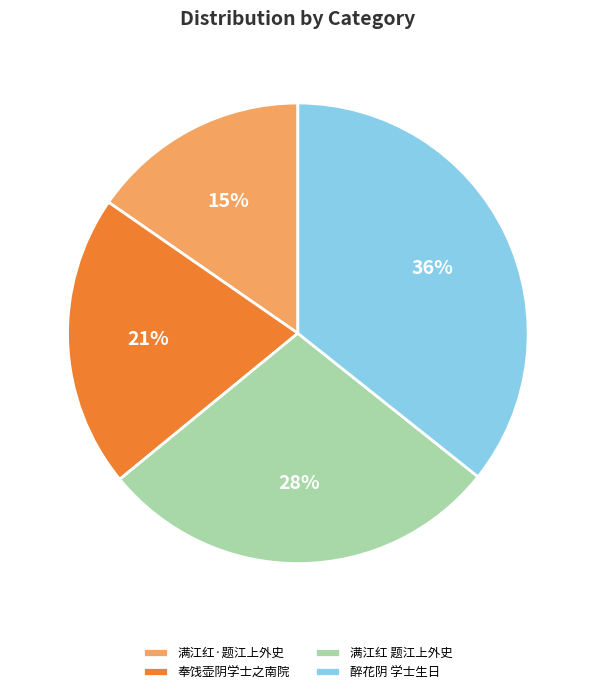

Is there any slice that represents more than half of the pie?

No